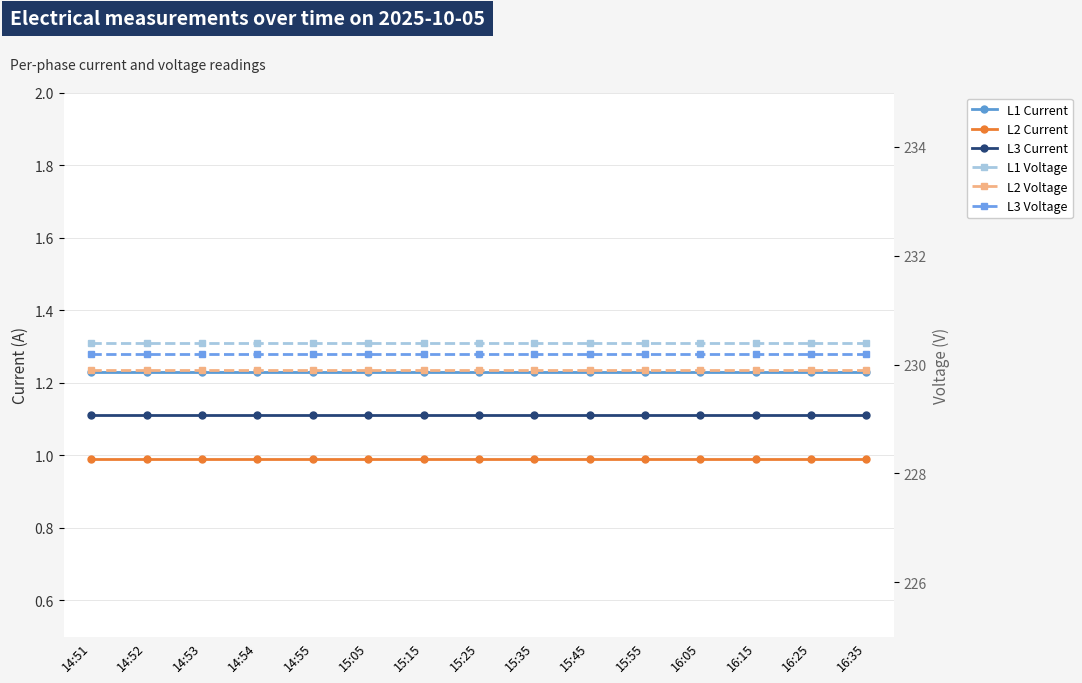

List the labels in order of L2 Current value, smallest first.

14:51, 14:52, 14:53, 14:54, 14:55, 15:05, 15:15, 15:25, 15:35, 15:45, 15:55, 16:05, 16:15, 16:25, 16:35